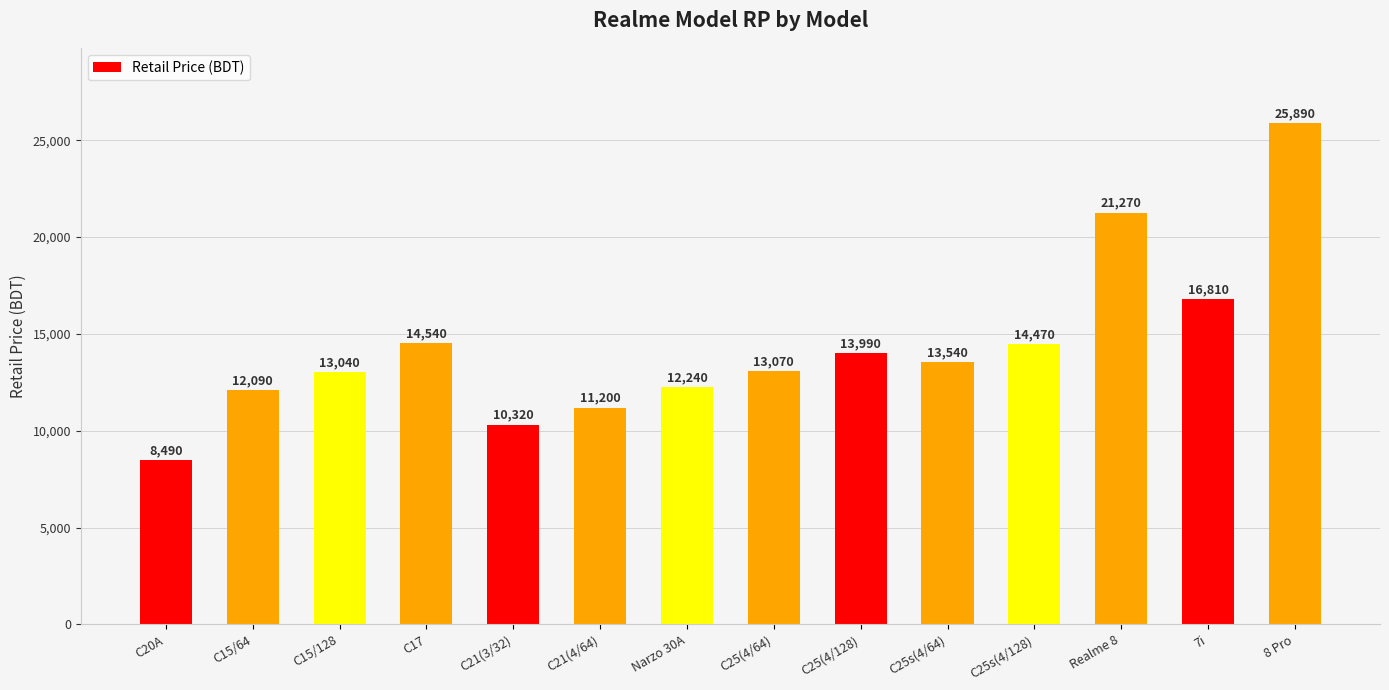

What is the label of the 5th bar from the right?

C25s(4/64)